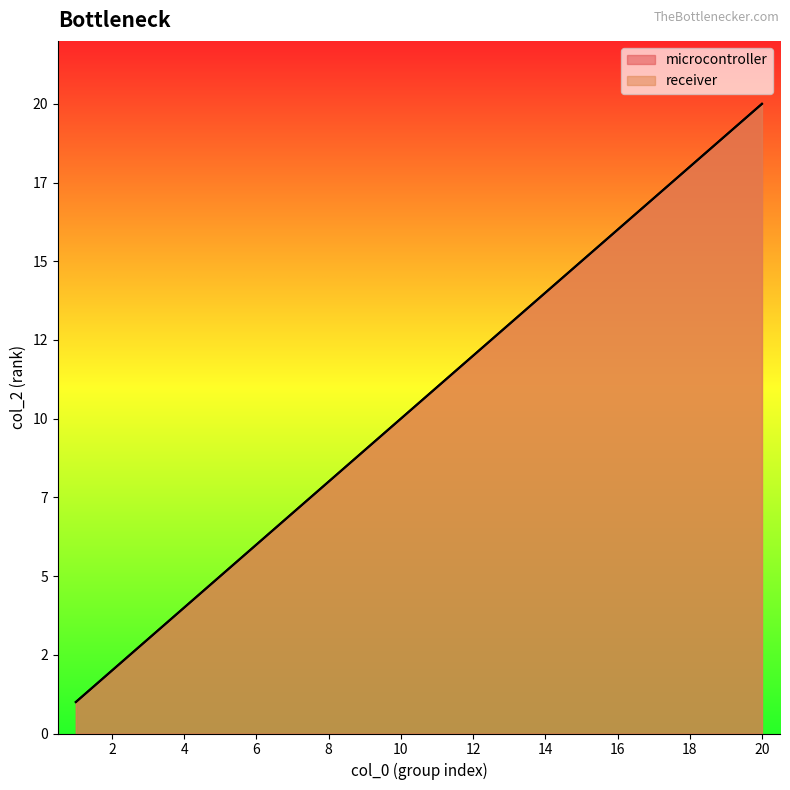

Is the value of receiver at 10 greater than the value of microcontroller at 10?

No